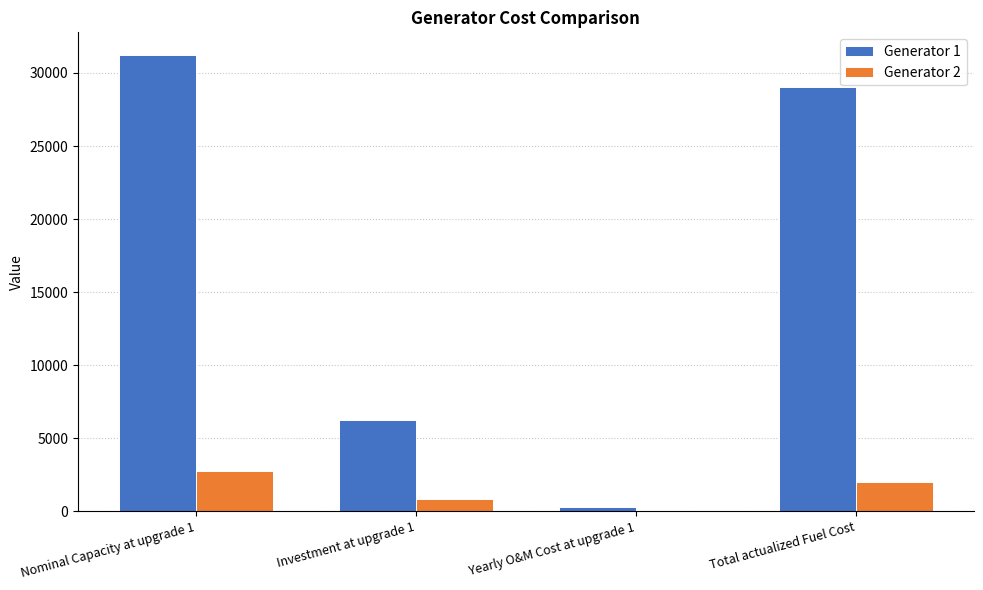

At which label does Generator 2 reach its peak?

Nominal Capacity at upgrade 1